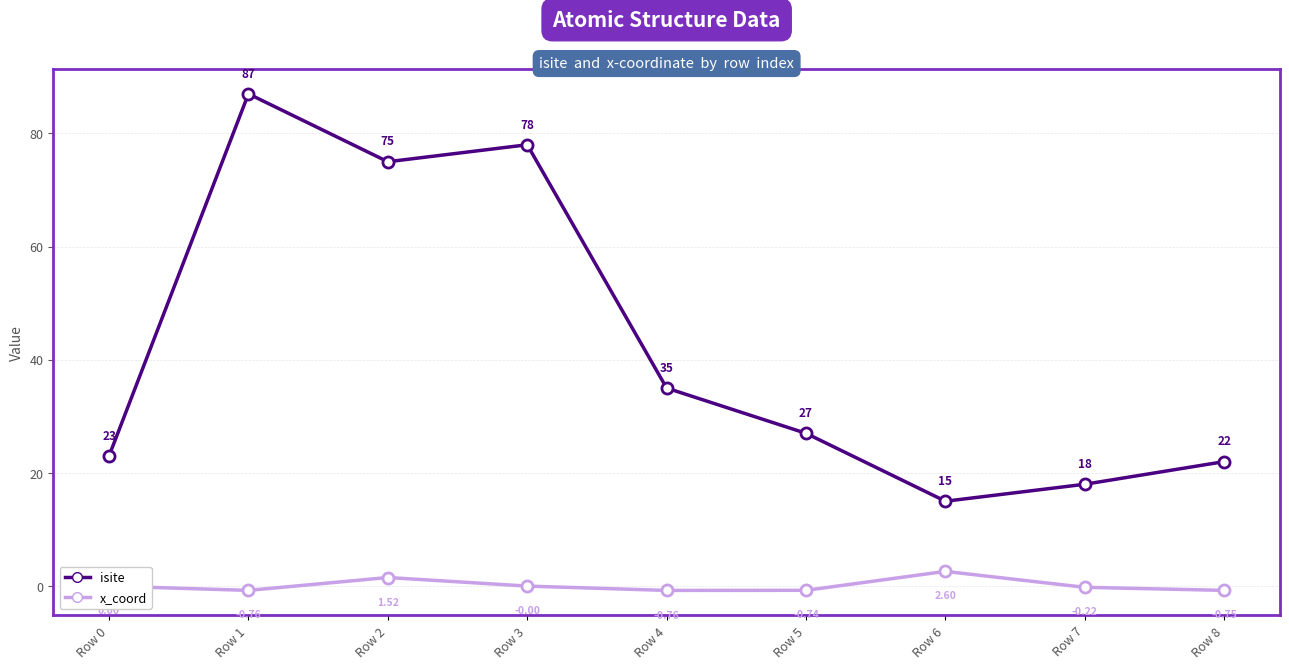

How many lines are shown in the chart?

2